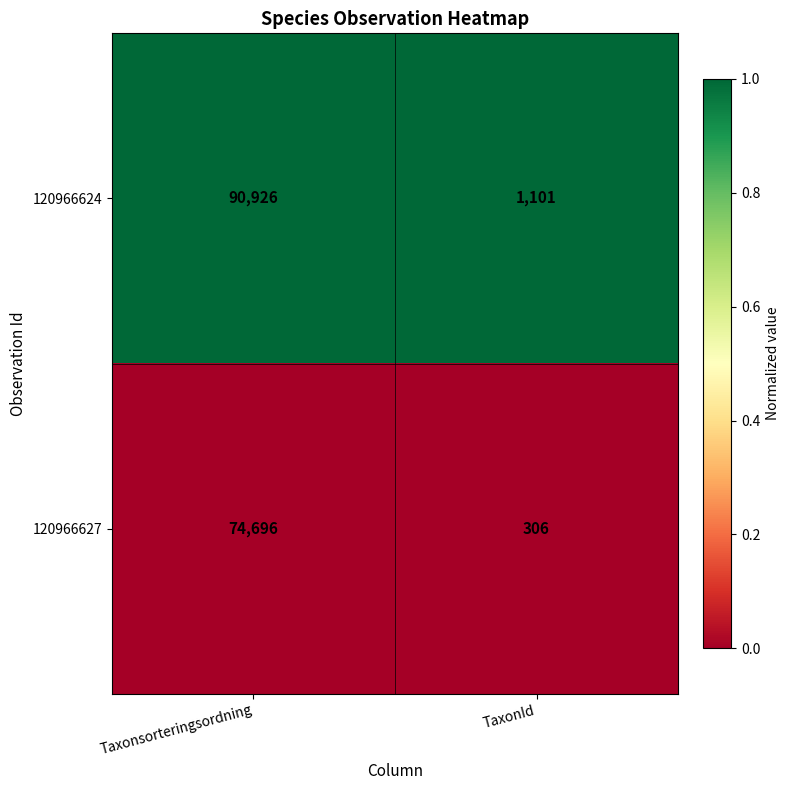

The value of 120966627 at TaxonId is 89. True or false?

False